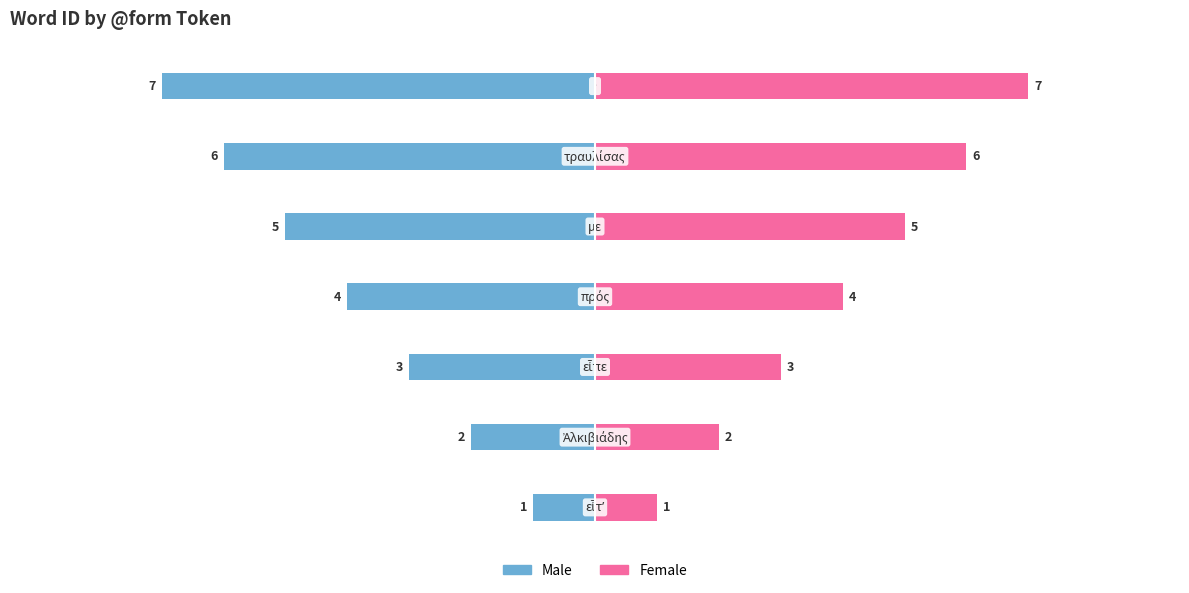

How many data points in Female are less than 4?

3